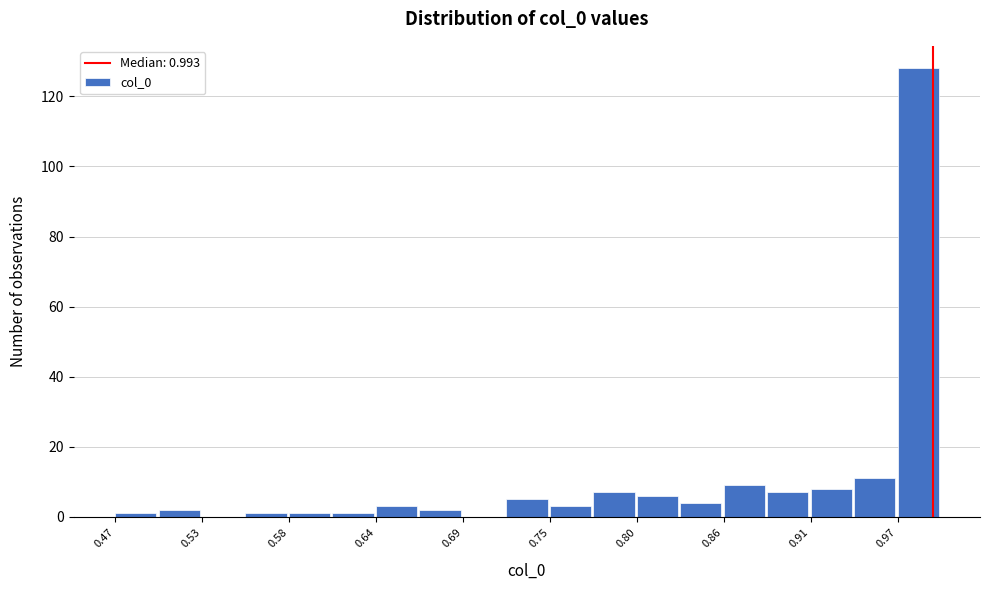

Around what value on the x-axis is the tallest bar? Give the approximate position of its centre, as read against the axis.

0.98